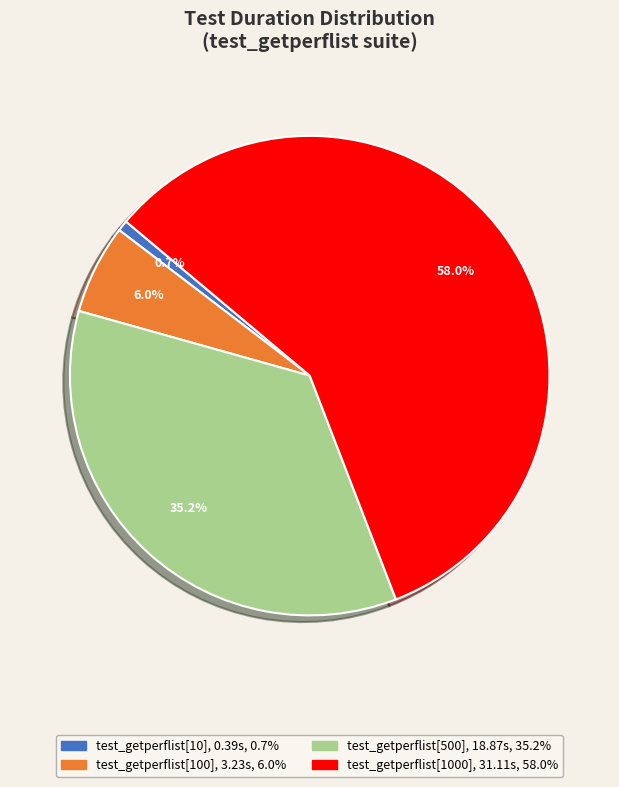

Rank the categories by value from lowest to highest.

test_getperflist[10], test_getperflist[100], test_getperflist[500], test_getperflist[1000]